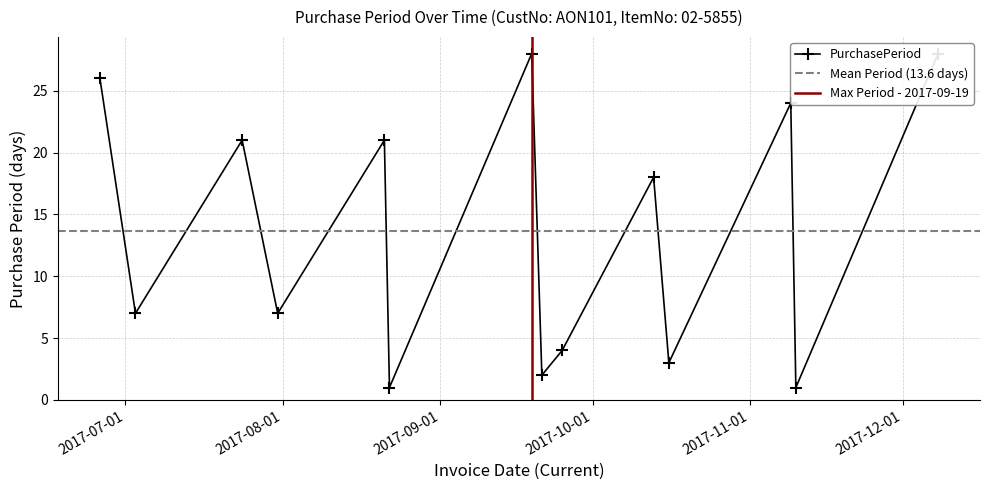

The value at 2017-09-25 is 4. True or false?

True